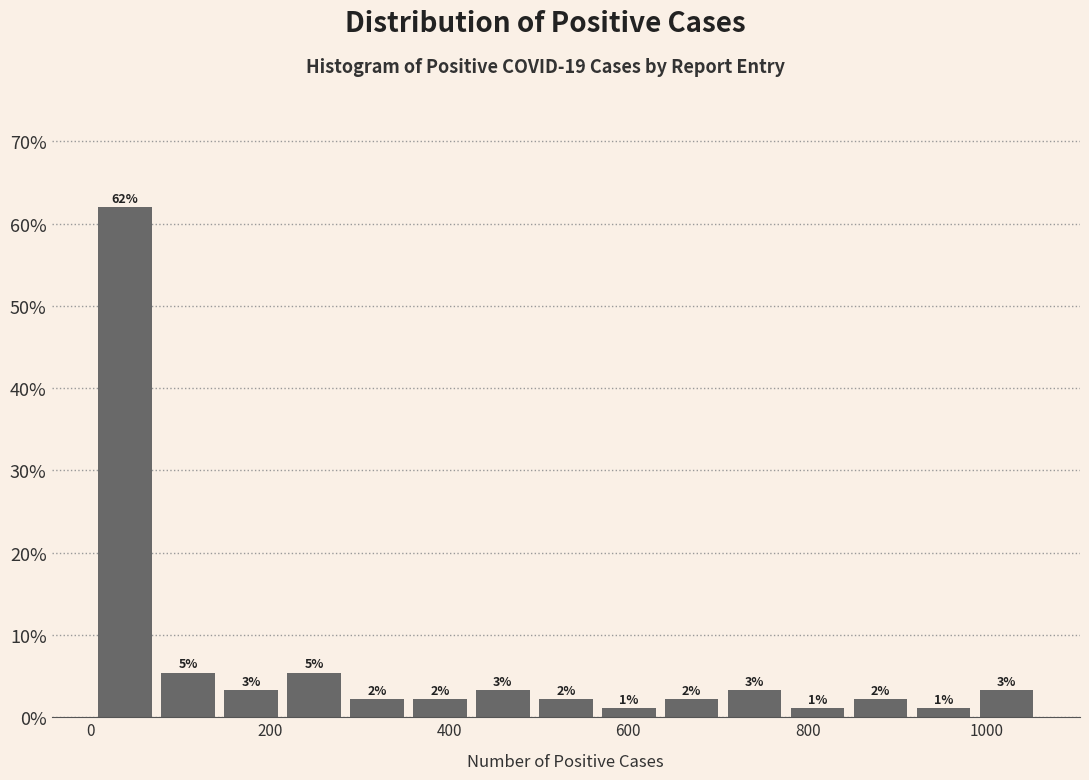

Around what value on the x-axis is the tallest bar? Give the approximate position of its centre, as read against the axis.

40